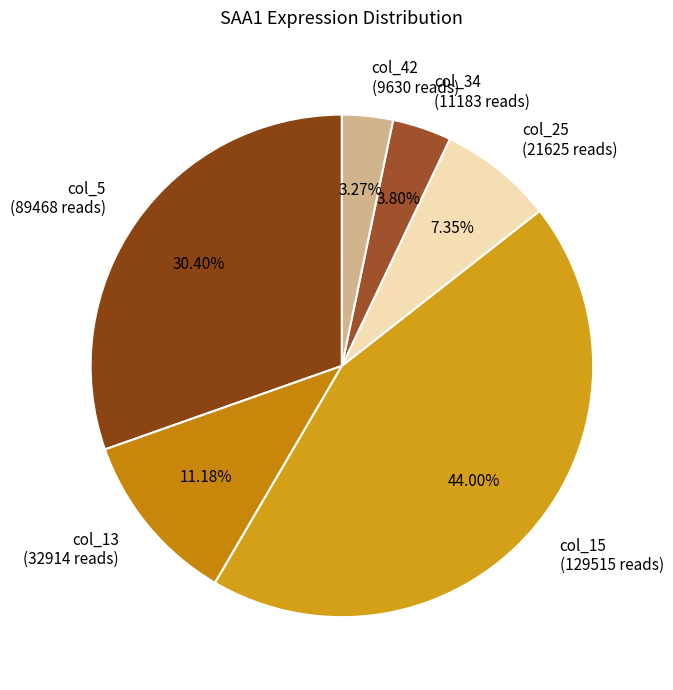

How many segments does this pie chart have?

6